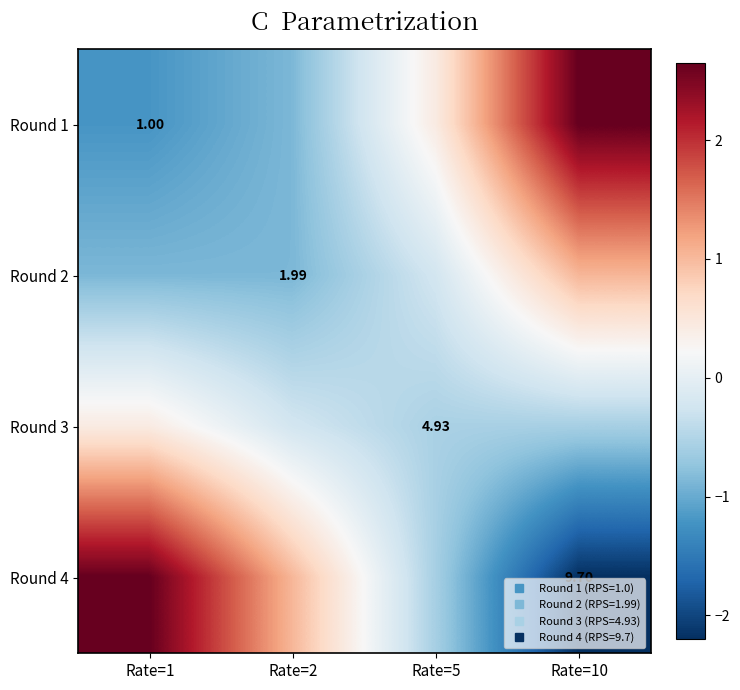

What is the difference between the Round 4 values at Rate=5 and Rate=1?

3.2